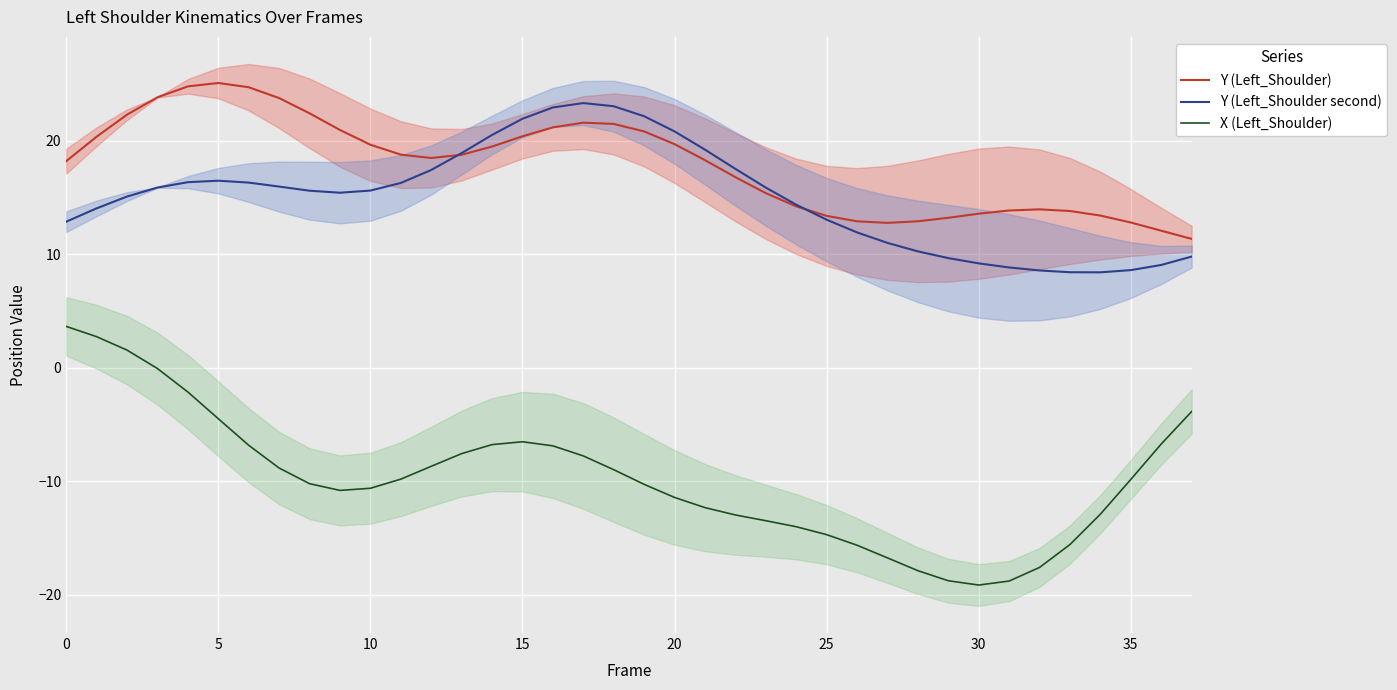

At 31, list the series in order from largest to smallest.

Y (Left_Shoulder), Y (Left_Shoulder second), X (Left_Shoulder)